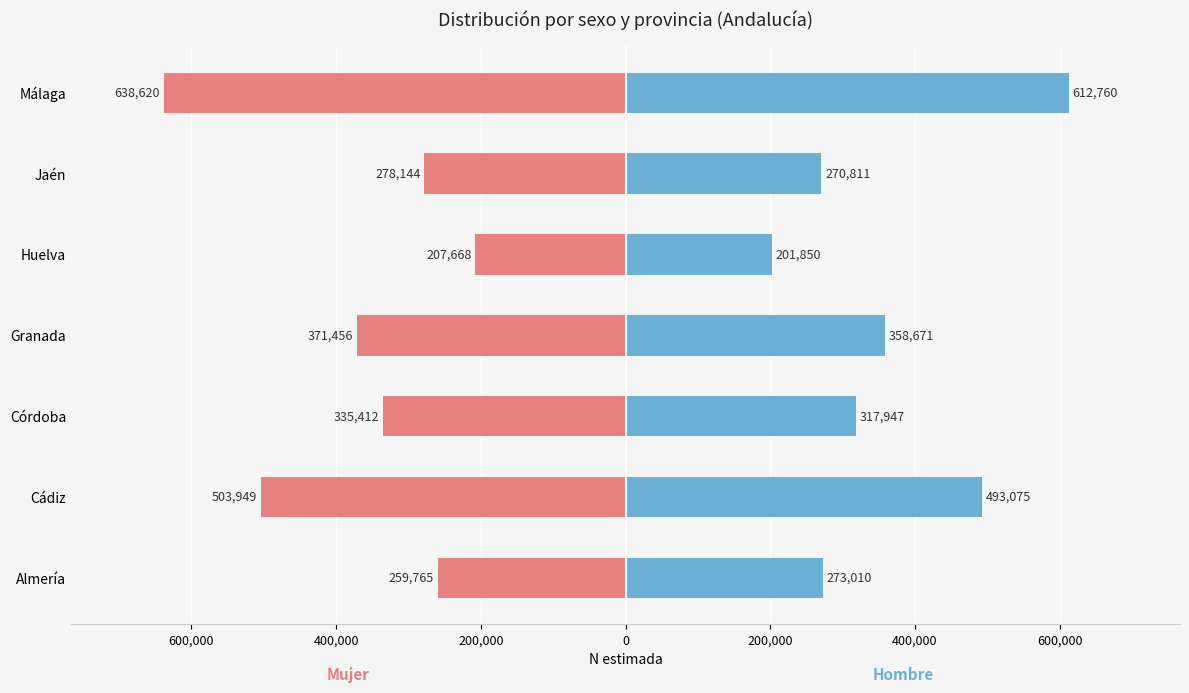

List the series in order of their overall mean, lowest first.

Mujer, Hombre